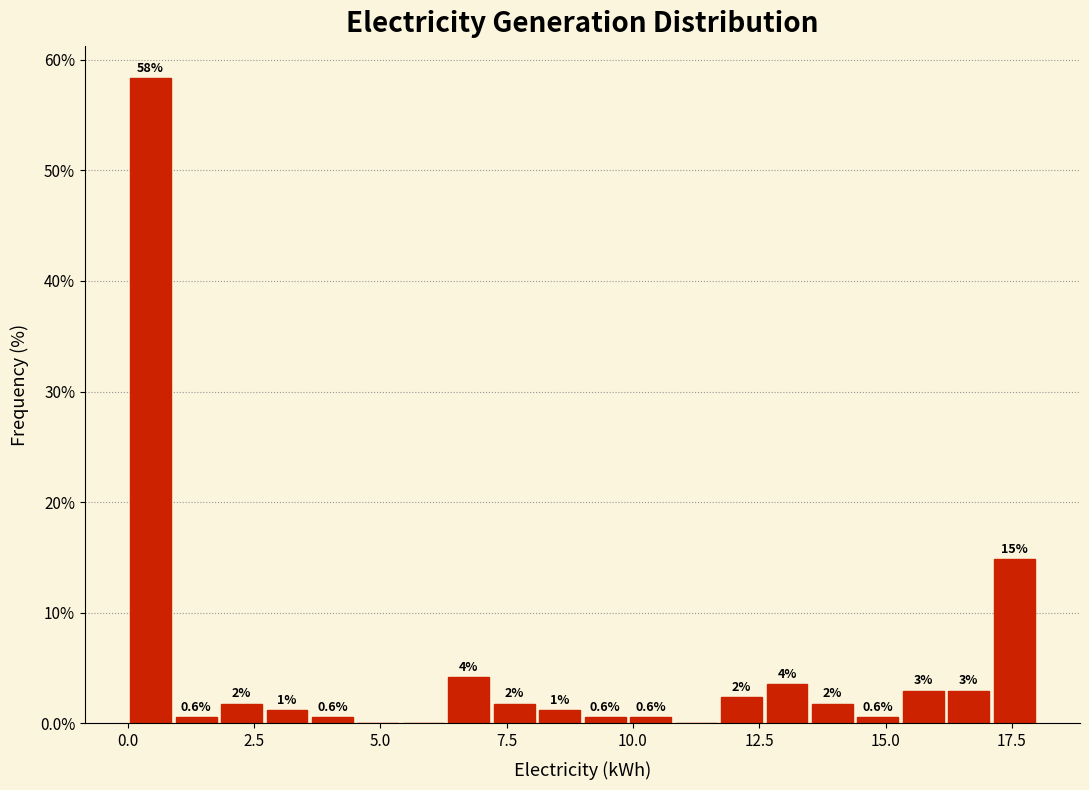

Around what value on the x-axis is the tallest bar? Give the approximate position of its centre, as read against the axis.

0.5